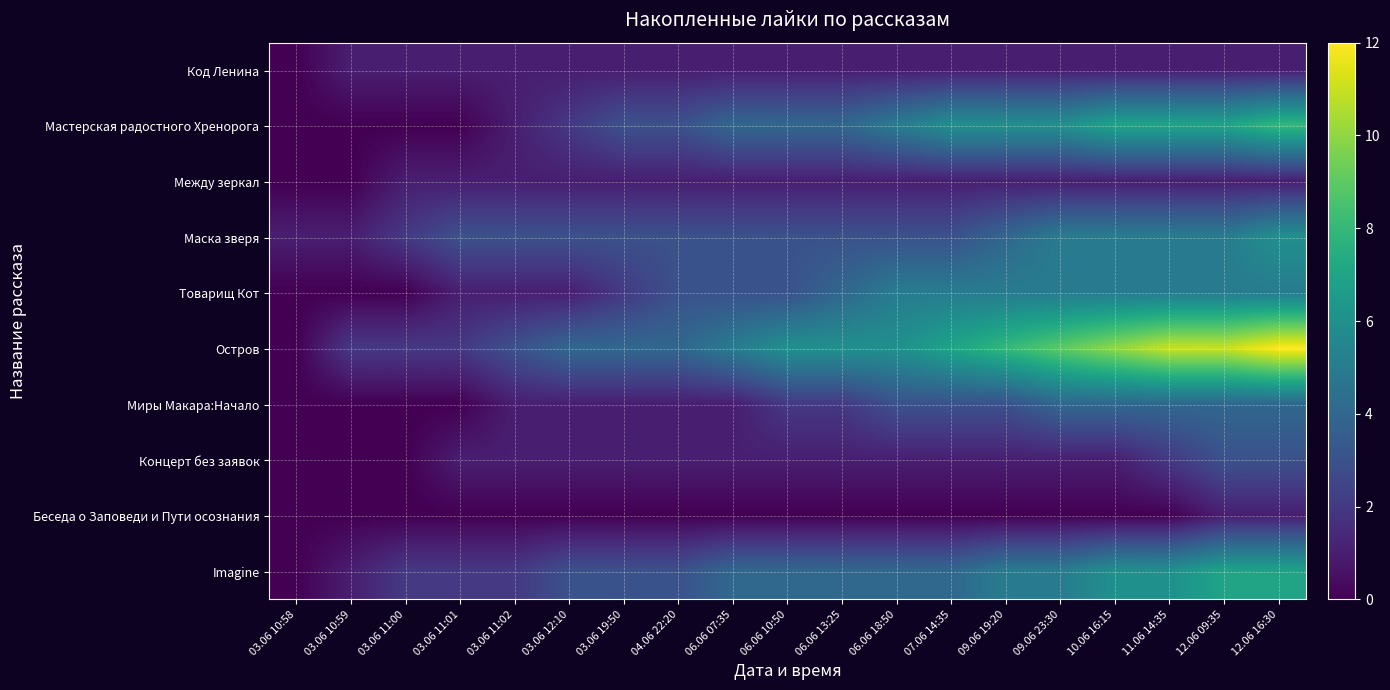

At how many categories does at least one series exceed 11?

1